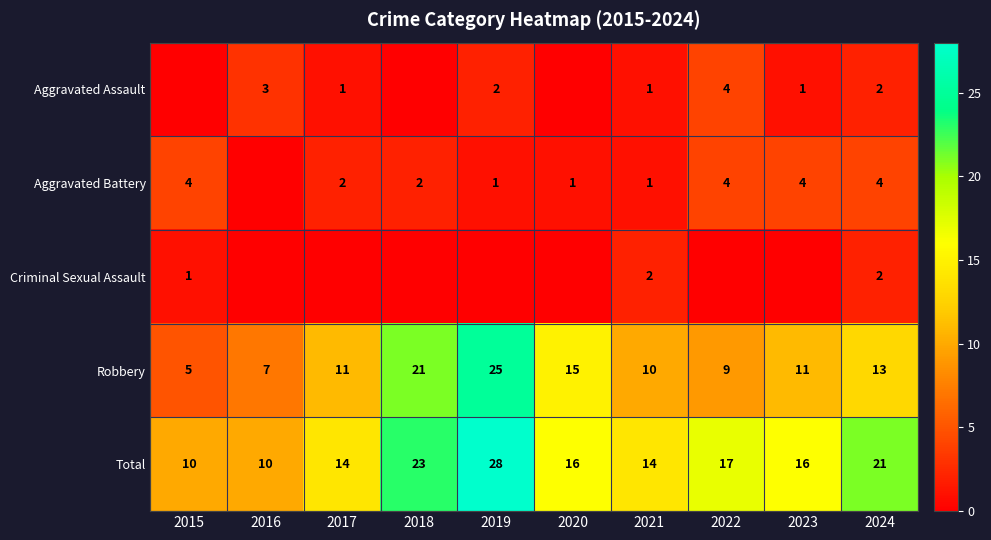

What is the sum of all Robbery values?

127